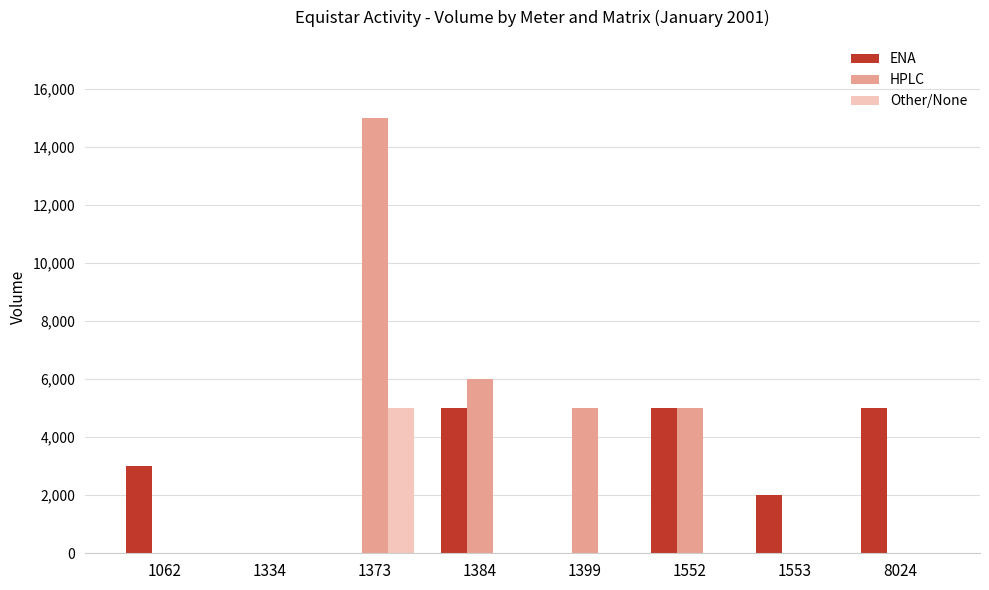

Which series has the widest spread of values?

HPLC